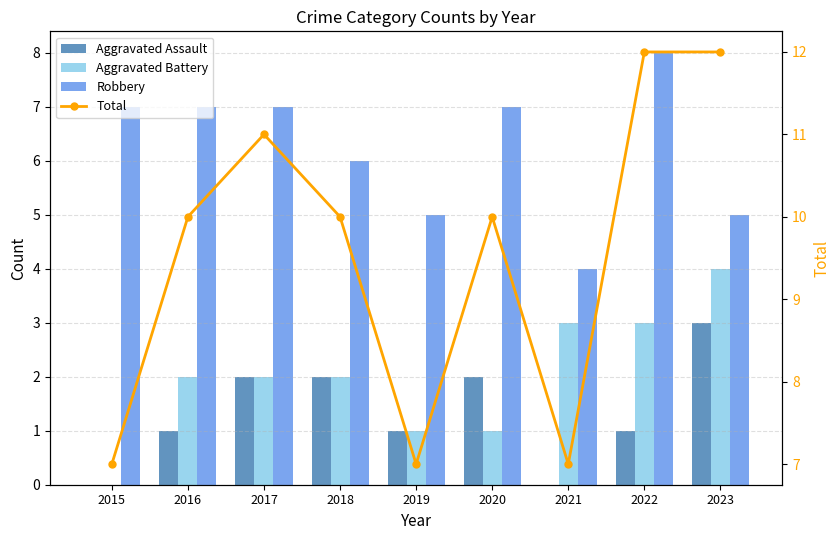

Which label corresponds to the largest value in the chart?

2022